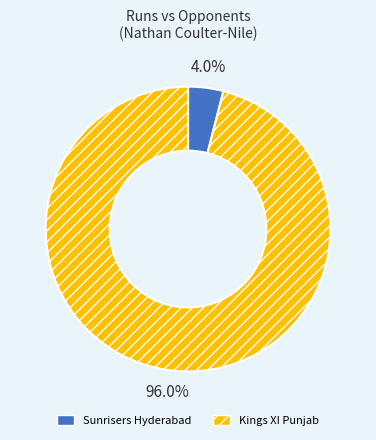

To the nearest percent, what is the difference between the Kings XI Punjab and Sunrisers Hyderabad slice percentages?

92%